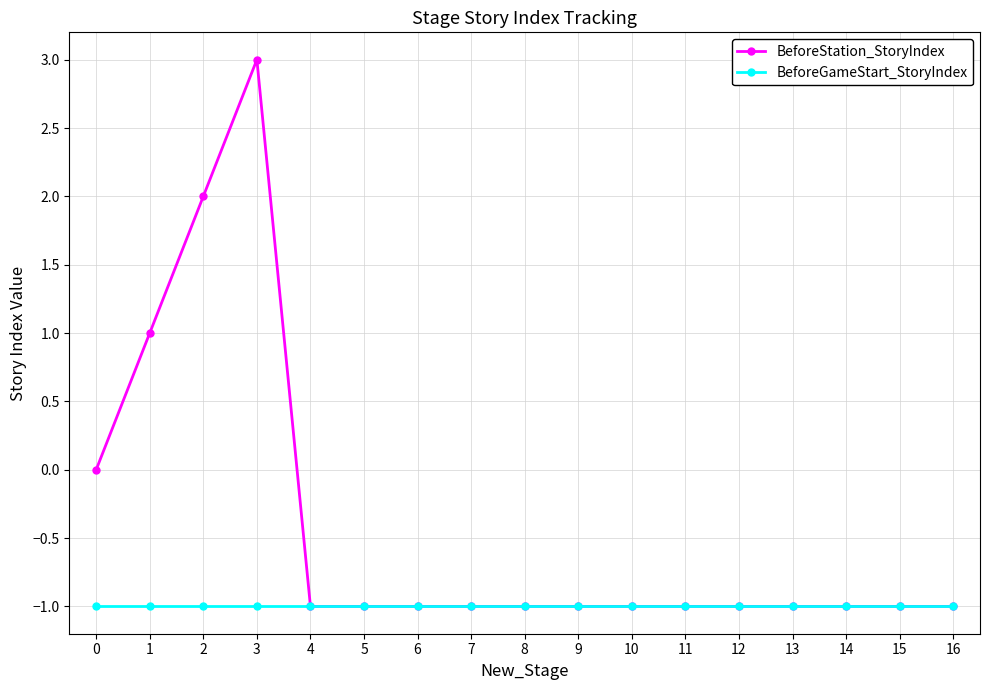

Which series has the widest spread of values?

BeforeStation_StoryIndex